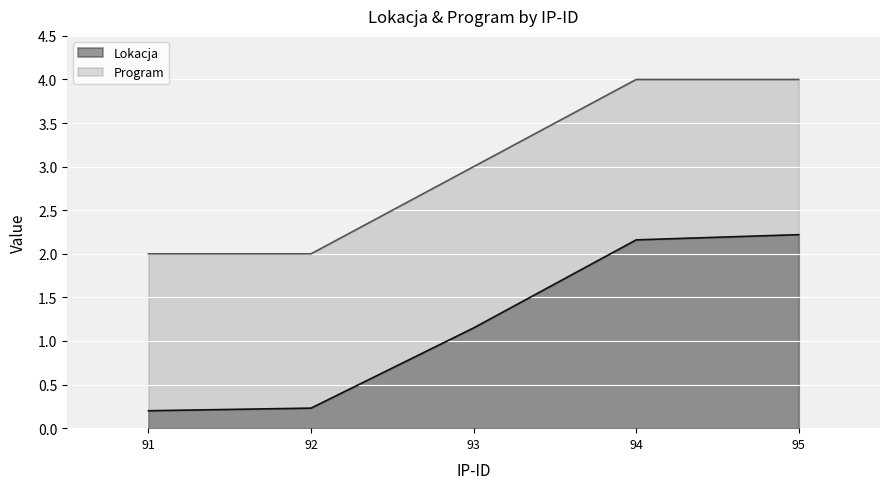

At which label does Lokacja first exceed 1?

93